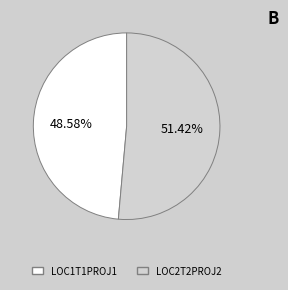

Combined, do LOC2T2PROJ2 and LOC1T1PROJ1 account for over 50%?

Yes